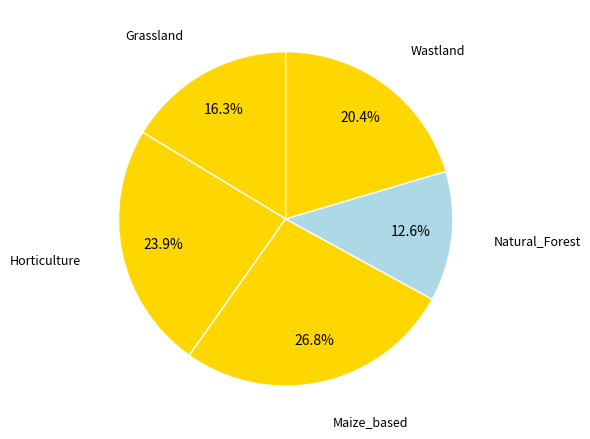

Rank the categories by value from lowest to highest.

Natural_Forest, Grassland, Wastland, Horticulture, Maize_based